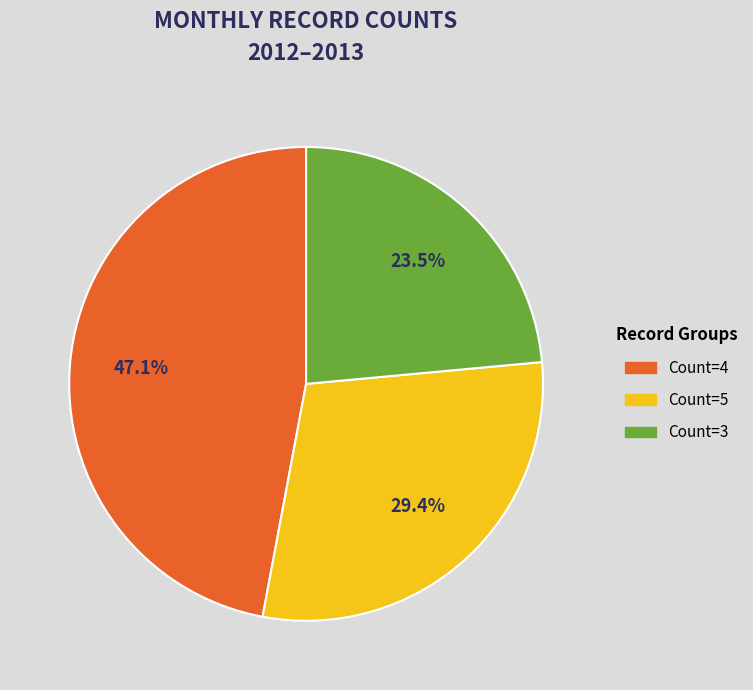

Is there a majority slice in this chart?

No